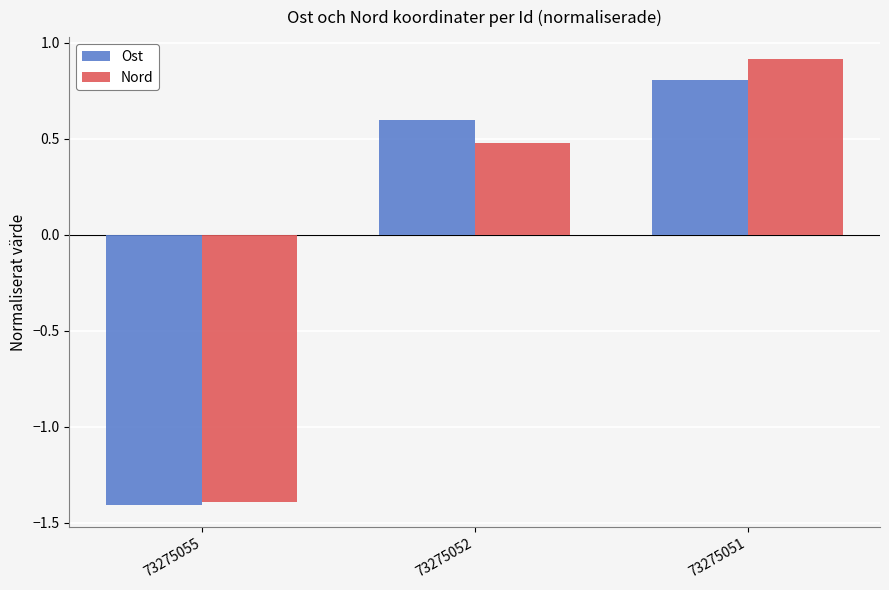

Is the value of Nord at 73275051 greater than the value of Ost at 73275051?

Yes